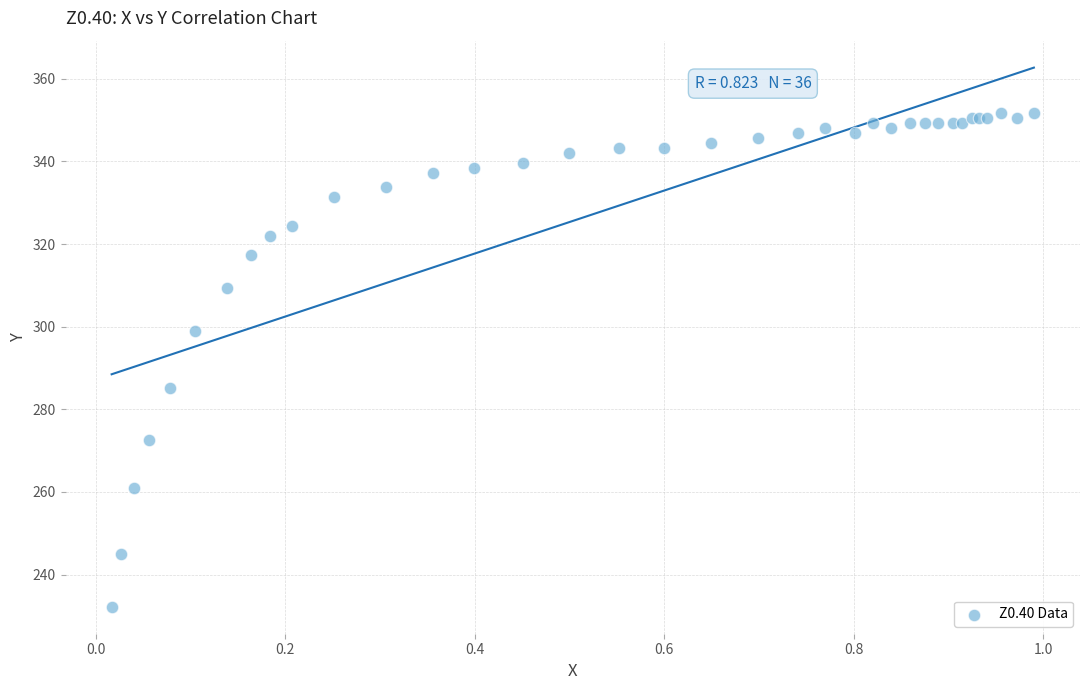

What Y value in the scatter plot is closest to 291?

285.1